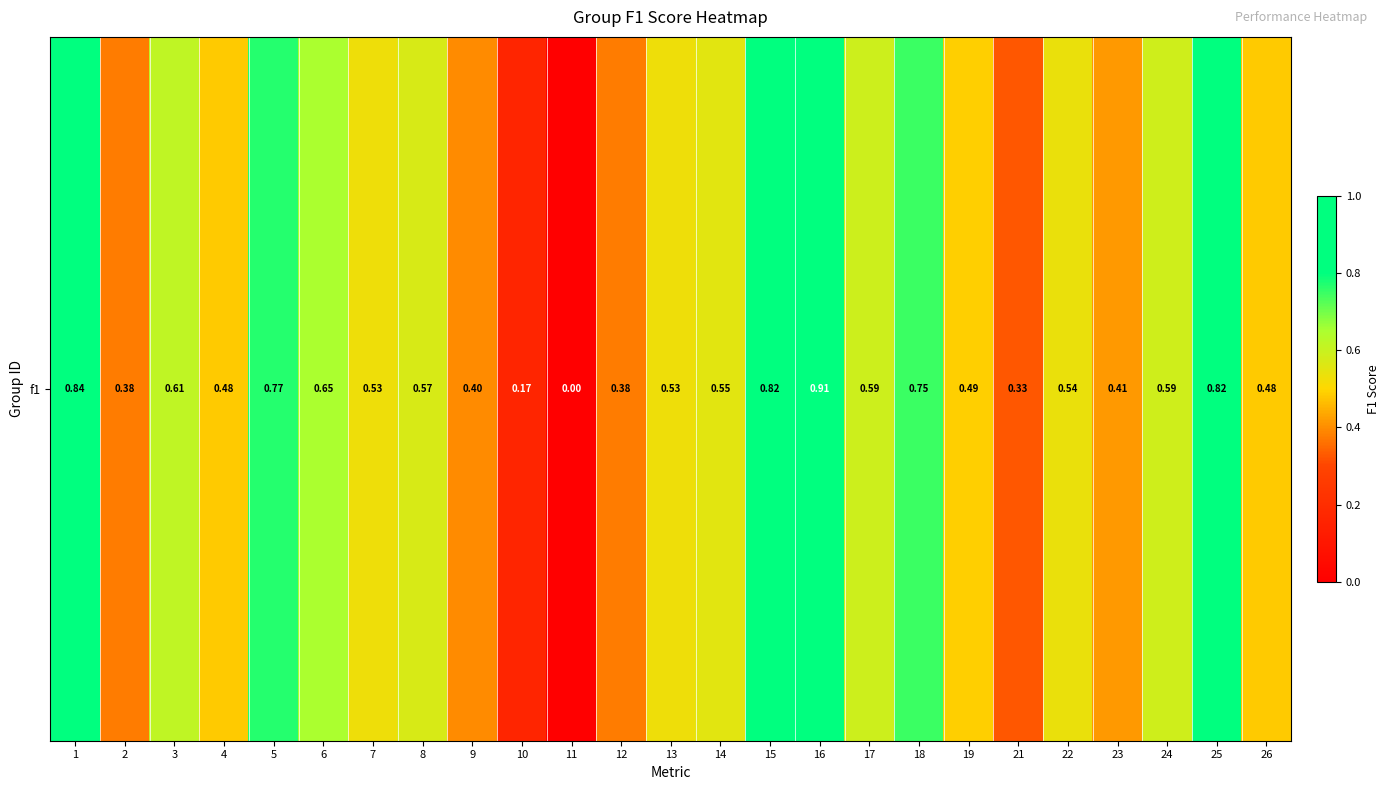

Reading left to right, extract all data points from this chart.

0.8	0.4	0.6	0.5	0.8	0.6	0.5	0.6	0.4	0.2	0.0	0.4	0.5	0.6	0.8	0.9	0.6	0.7	0.5	0.3	0.5	0.4	0.6	0.8	0.5